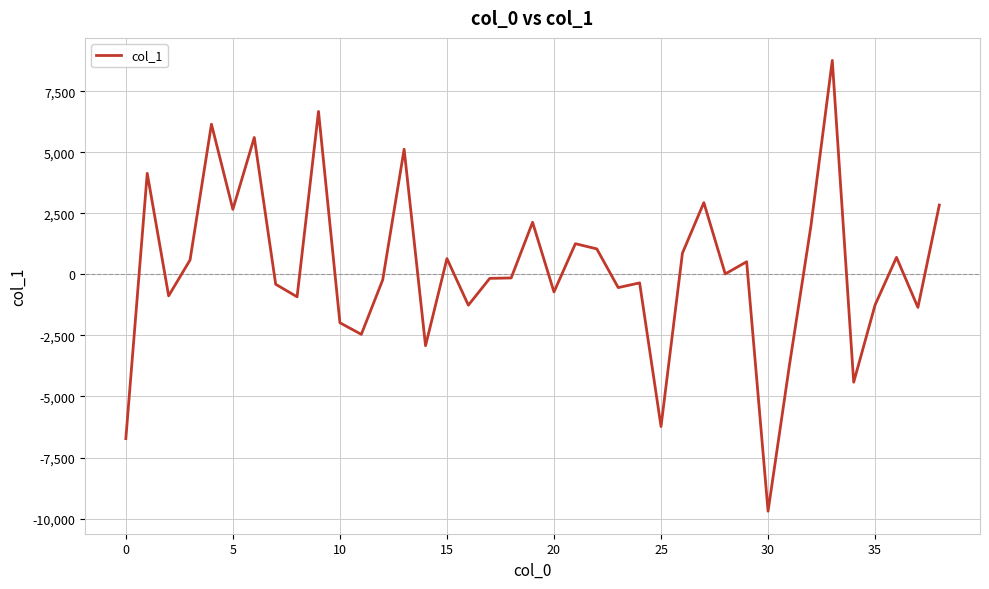

What is the smallest value displayed?

-9697.8